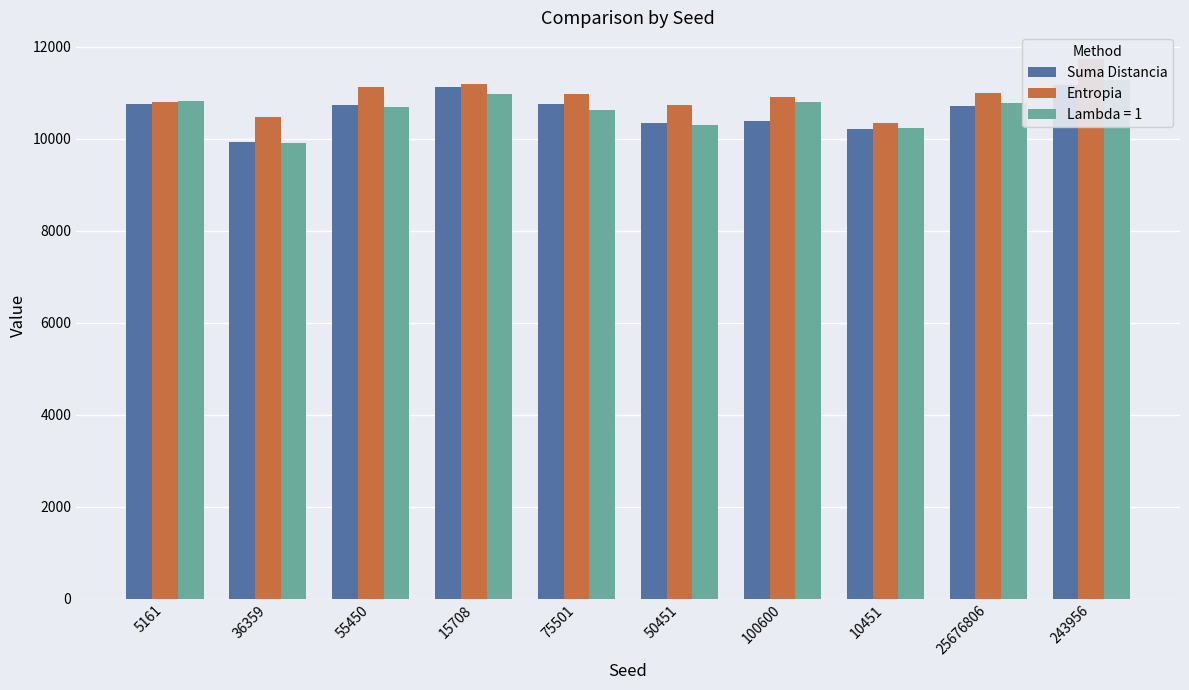

Where is Suma Distancia nearest to the value 10544?

25676806